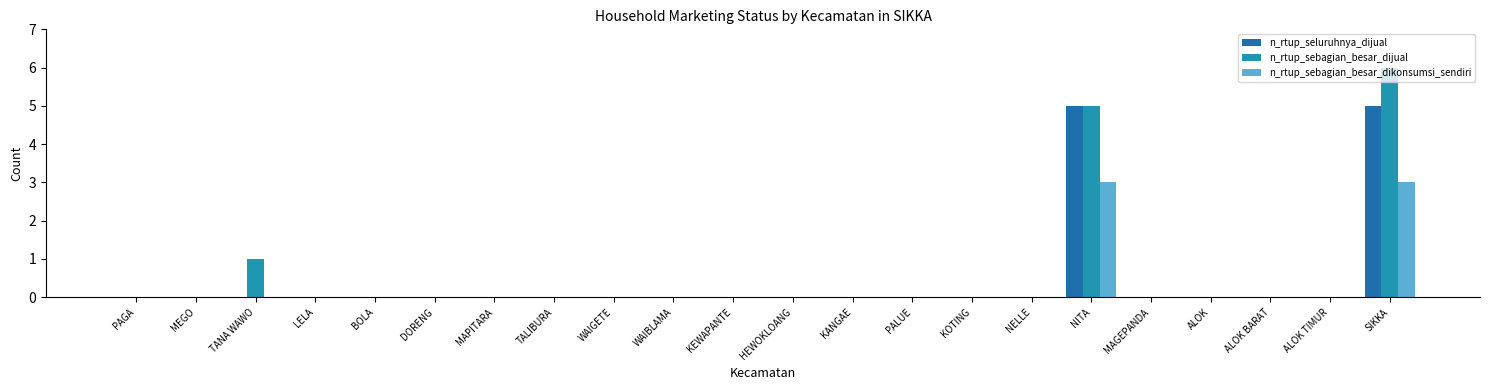

True or false: n_rtup_sebagian_besar_dikonsumsi_sendiri has a value of 0 at DORENG.

True